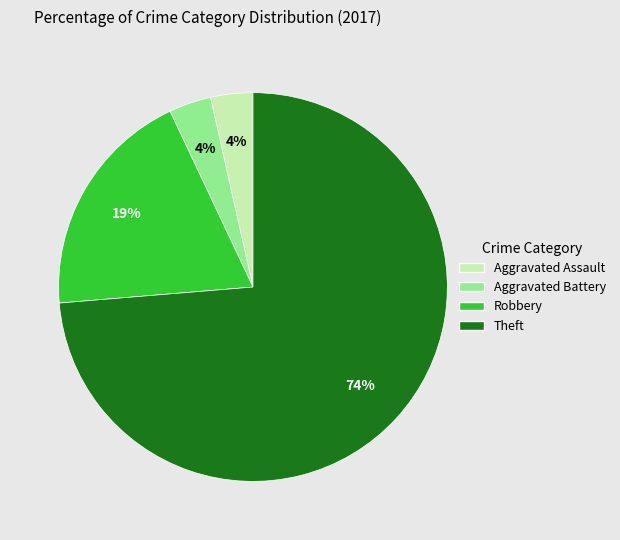

To the nearest percent, what is the average slice percentage?

25%